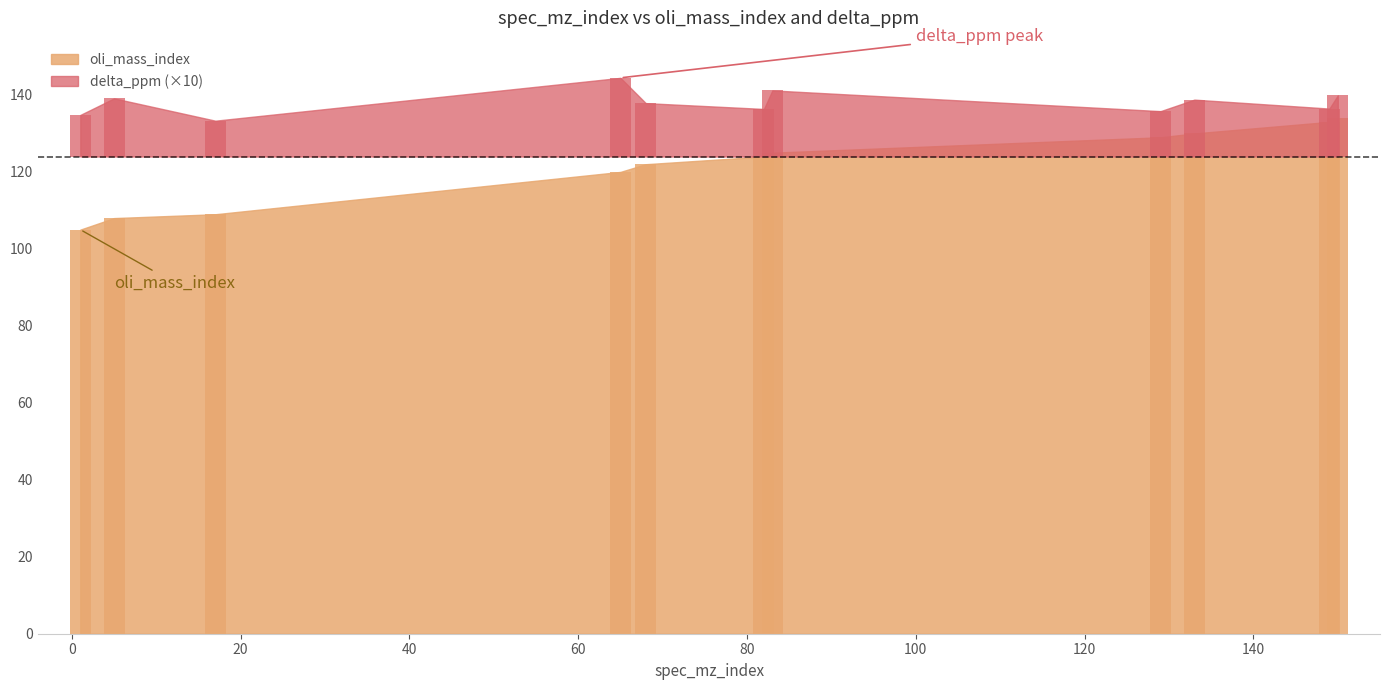

Is the value of delta_ppm at 129 greater than the value of oli_mass_index at 82?

No